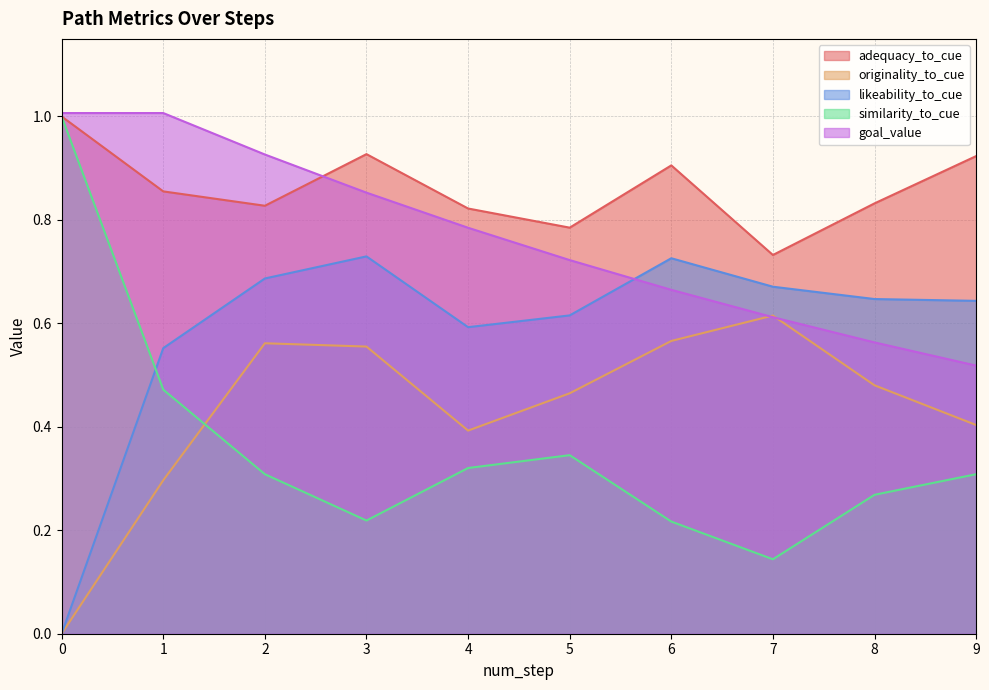

At which label is similarity_to_cue closest to 0?

7